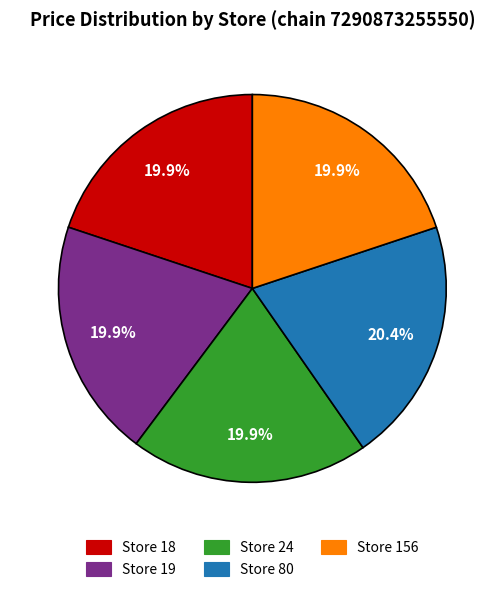

Does any single category account for the majority?

No